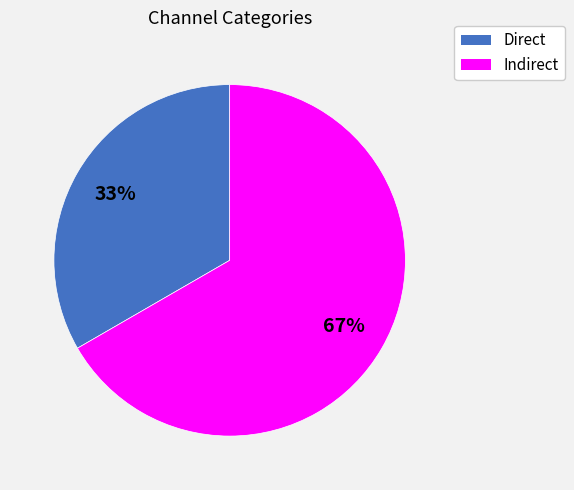

What is the largest slice in the pie chart?

Indirect